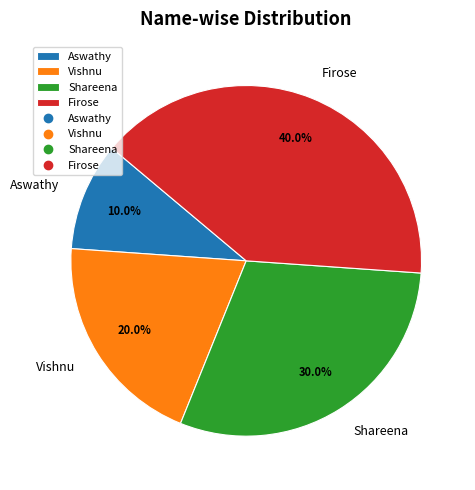

Count the number of slices in the pie.

4